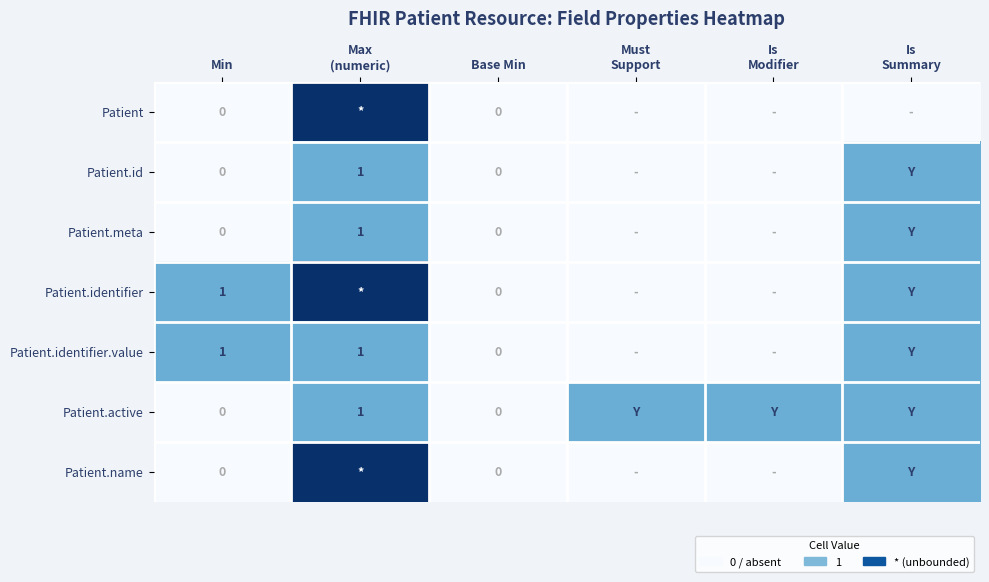

Between Base Min and Is Modifier, which series saw the biggest shift?

Patient.active